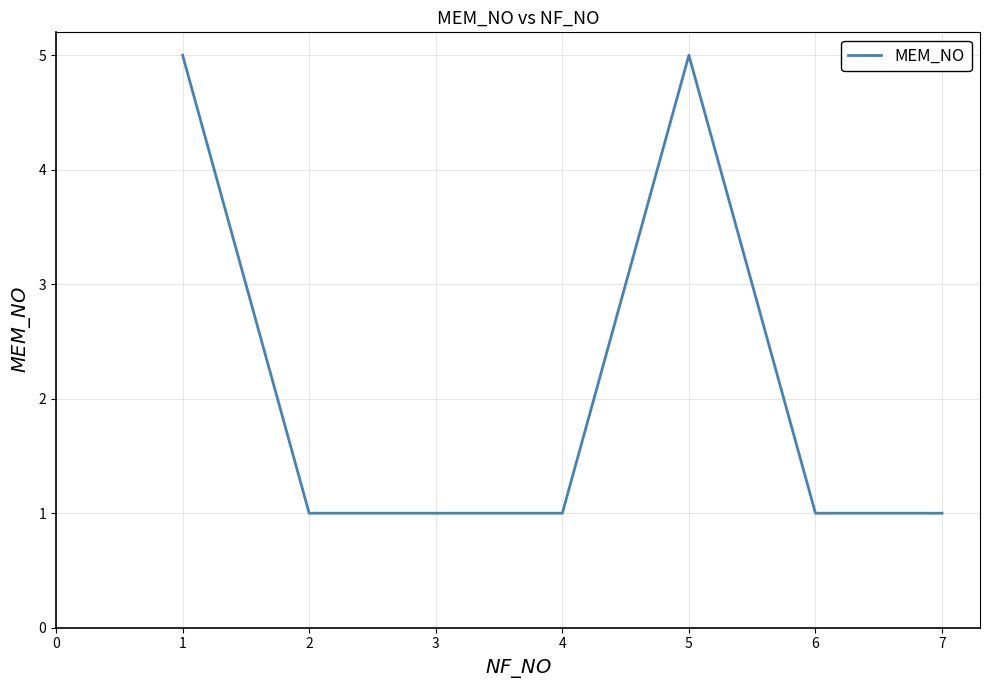

Approximately how many times larger is the value at 7 compared to 2?

1.0